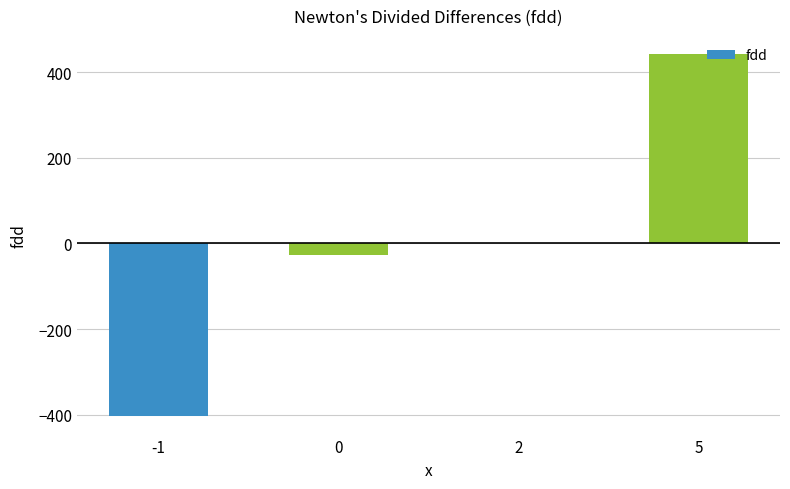

Reading right to left, list all the values displayed in this chart.

5=442	2=2	0=-28	-1=-404